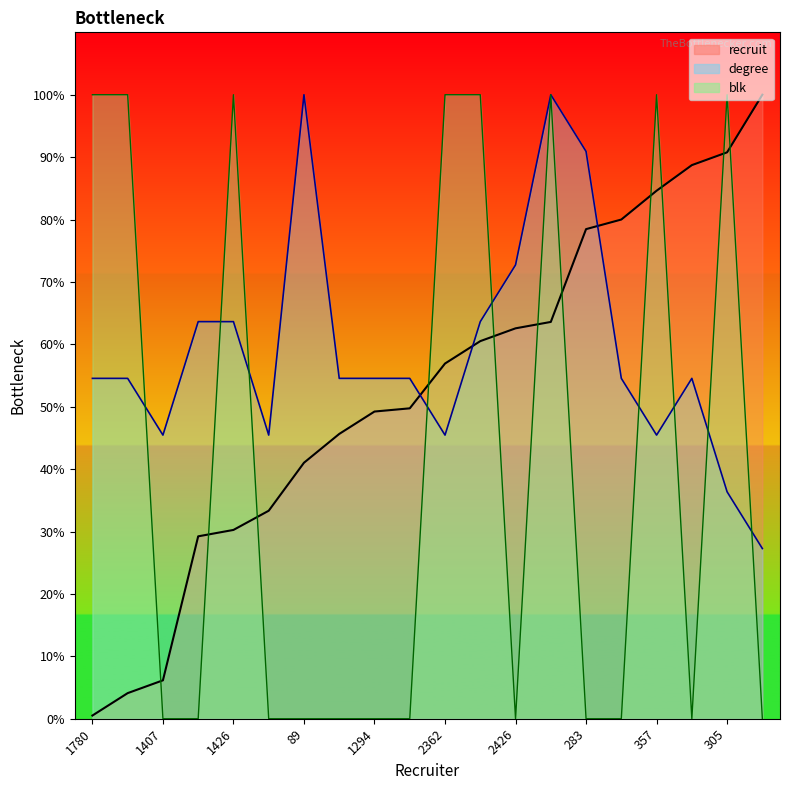

What is the spread (max minus min) of values at 1407?

45.5